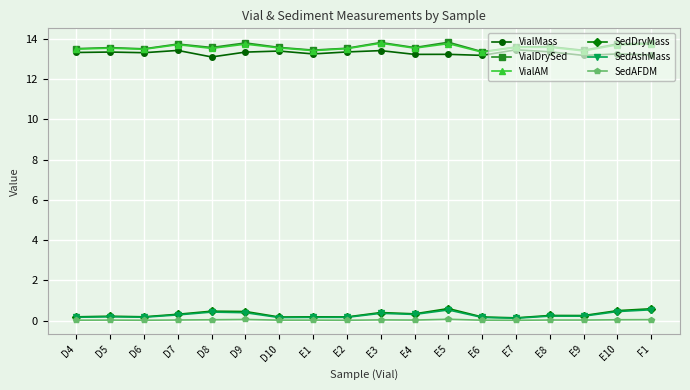

True or false: VialDrySed has more than 1 interior local peaks.

True